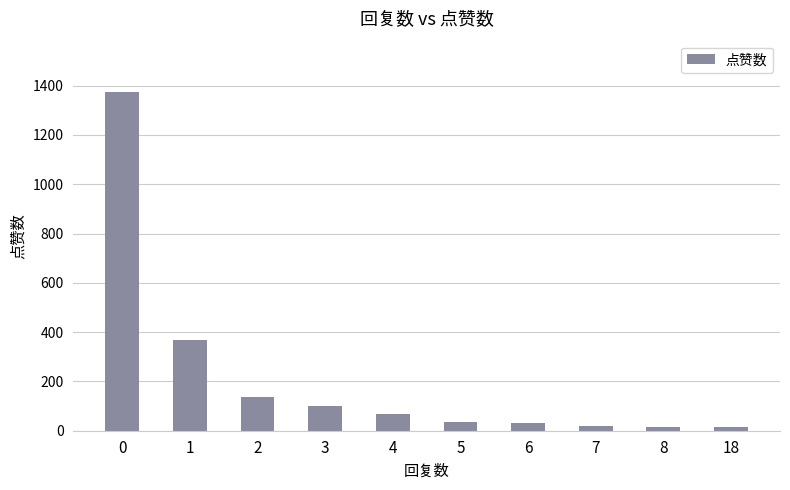

The value at 1 is 218. True or false?

False